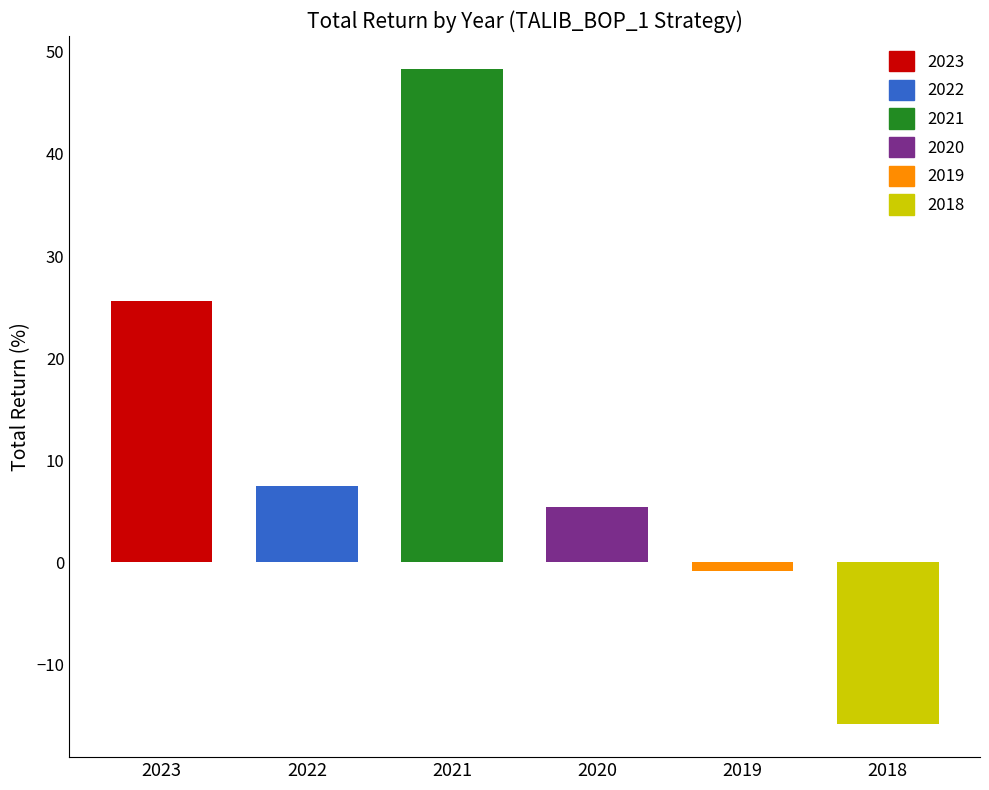

Rank the categories by value from lowest to highest.

2018, 2019, 2020, 2022, 2023, 2021